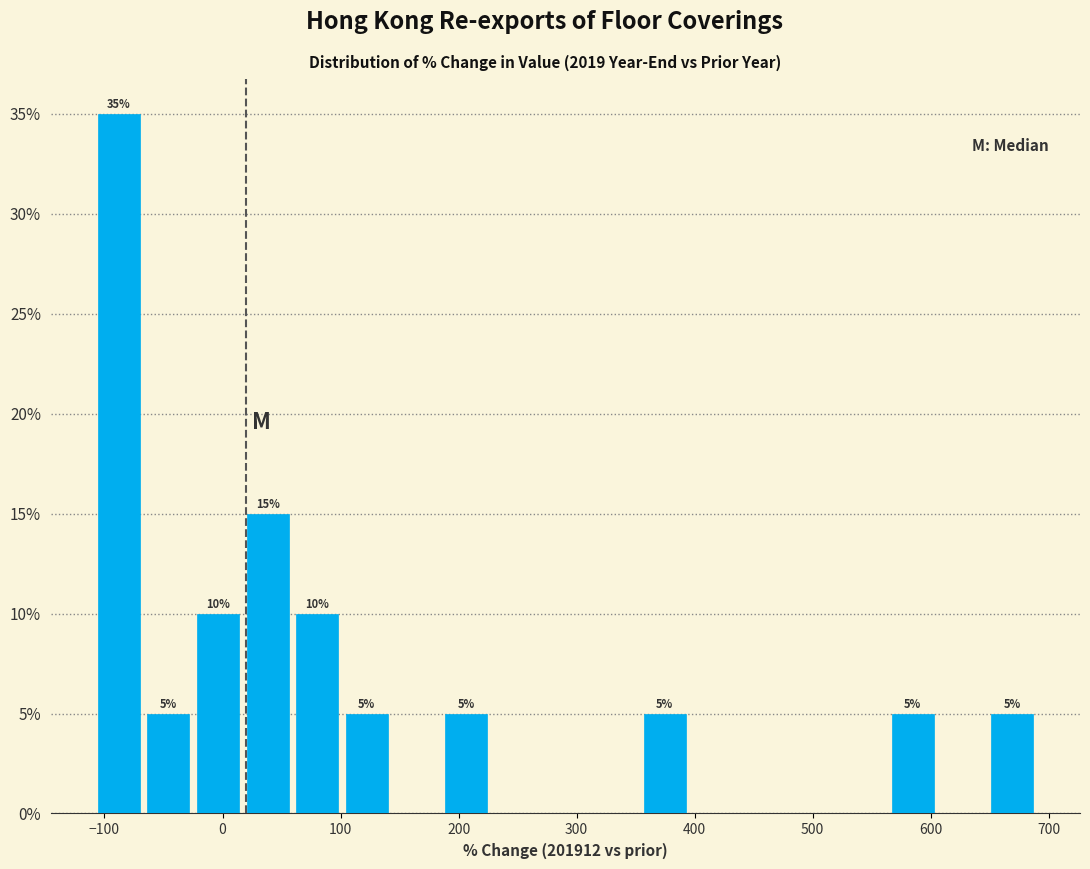

Over which range of the x-axis is the bar tallest?

-110 to -70